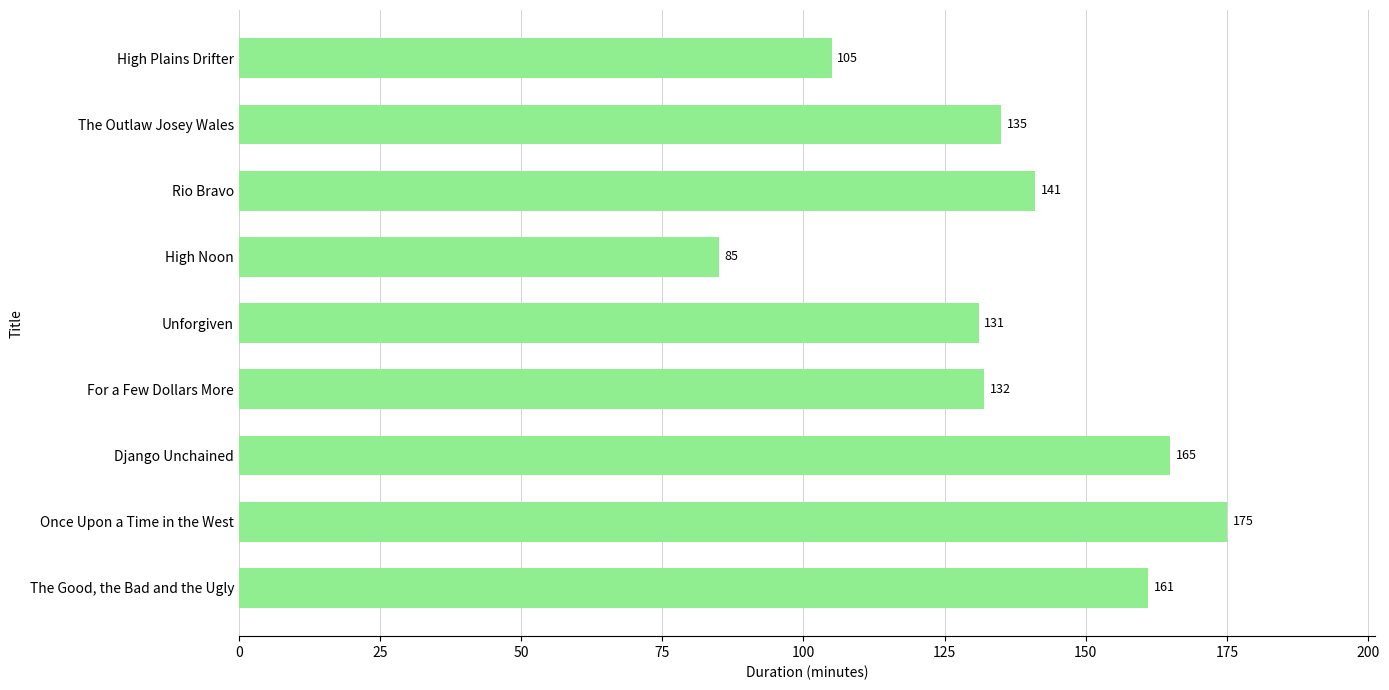

Rank the categories by value from lowest to highest.

High Noon, High Plains Drifter, Unforgiven, For a Few Dollars More, The Outlaw Josey Wales, Rio Bravo, The Good, the Bad and the Ugly, Django Unchained, Once Upon a Time in the West